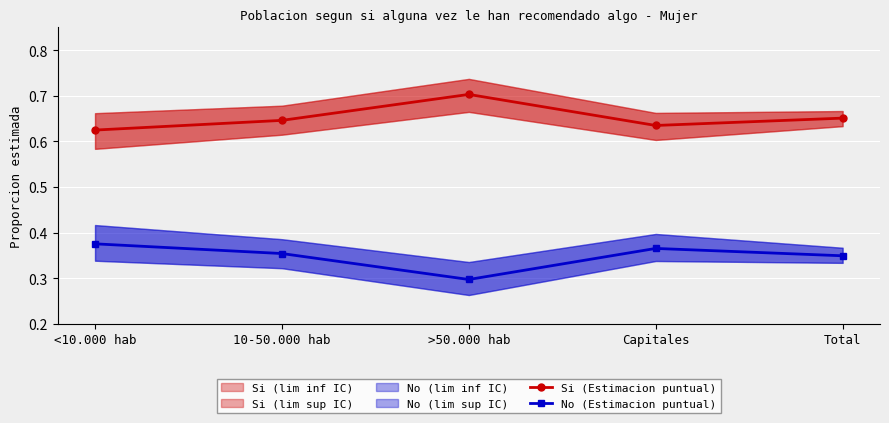

Where is the first local maximum for No (Estimacion puntual)?

Capitales